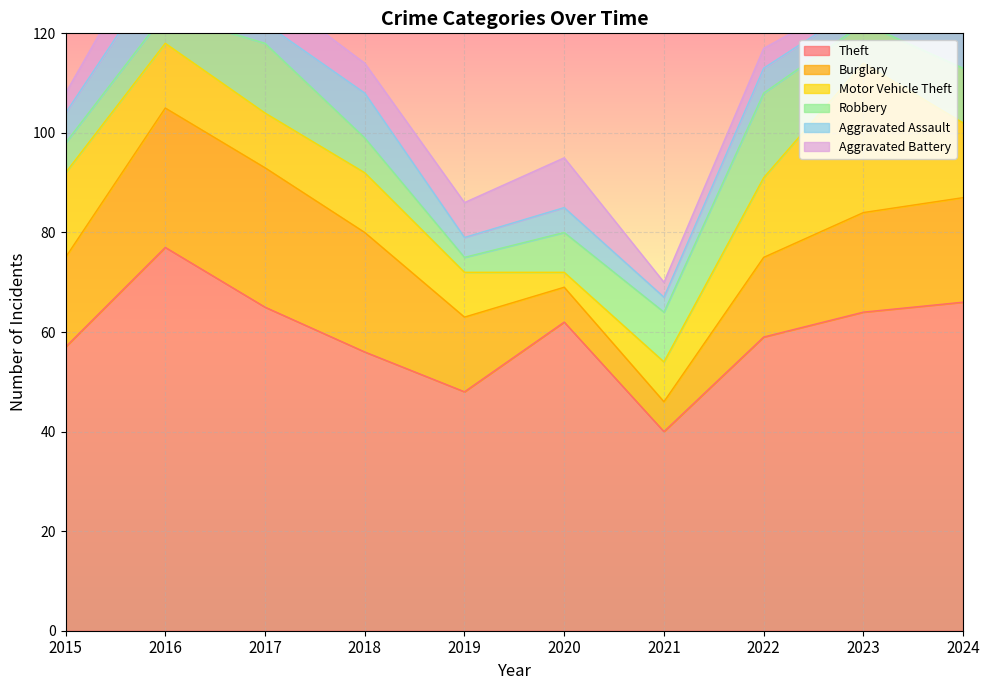

Which category has the highest value in the Theft series?

2016